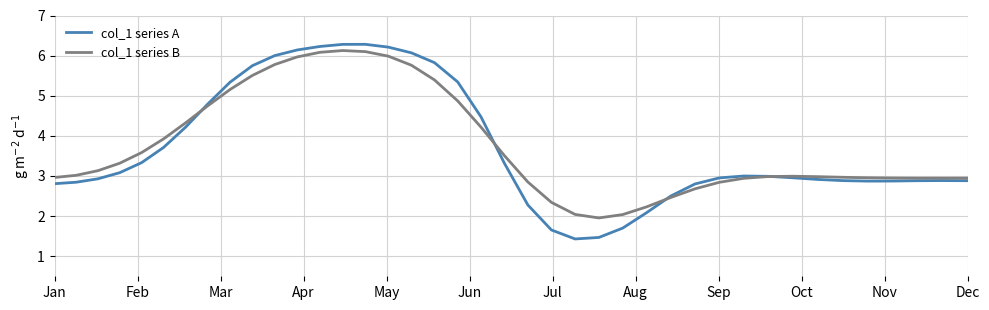

What is the minimum value shown in the chart?

1.4